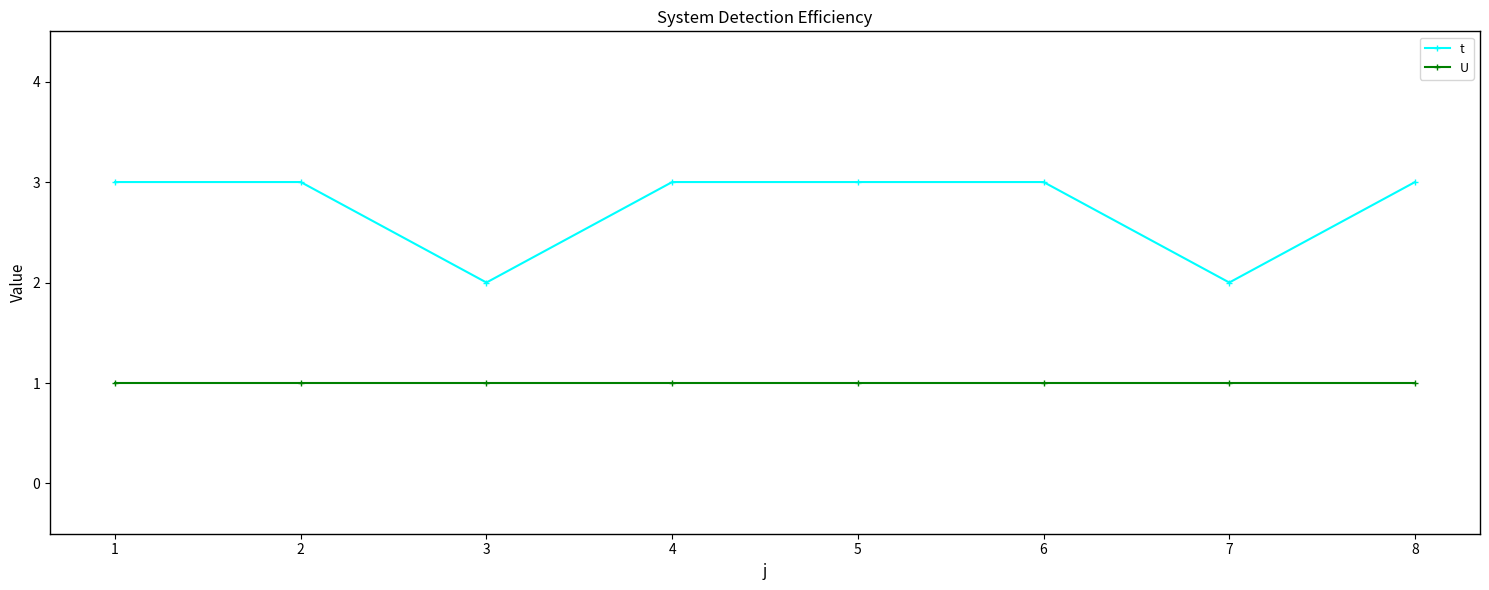

Between 2 and 3, which series saw the biggest shift?

t